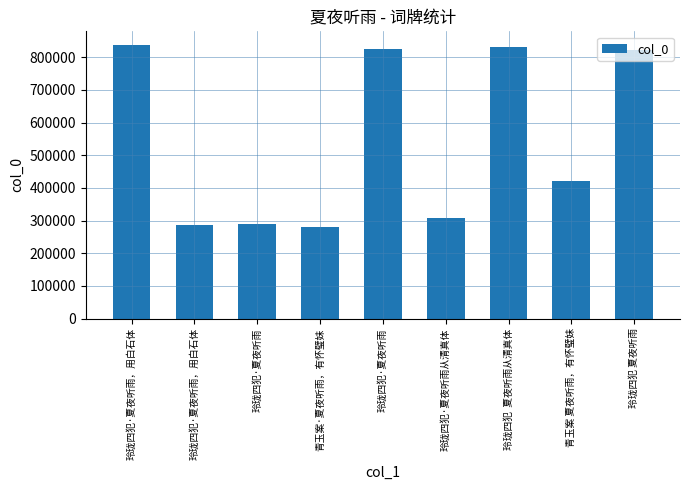

Rank the categories by value from highest to lowest.

玲珑四犯·夏夜听雨，用白石体, 玲珑四犯  夏夜听雨从清真体, 玲珑四犯·夏夜听雨, 玲珑四犯 夏夜听雨, 青玉案 夏夜听雨，有怀璧妹, 玲珑四犯·夏夜听雨从清真体, 玲珑四犯·夏夜听雨, 玲珑四犯·夏夜听雨，用白石体, 青玉案·夏夜听雨，有怀璧妹